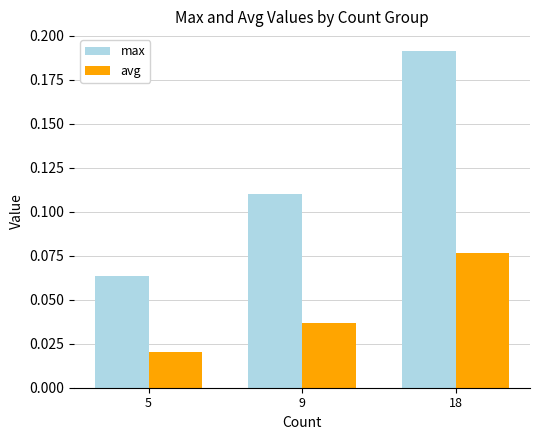

List the series in order of their peak value, lowest first.

avg, max